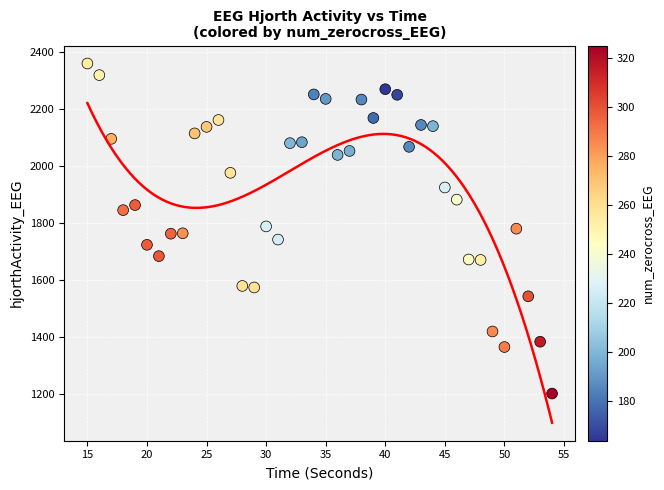

What is the range of X values (max minus min)?

39.0